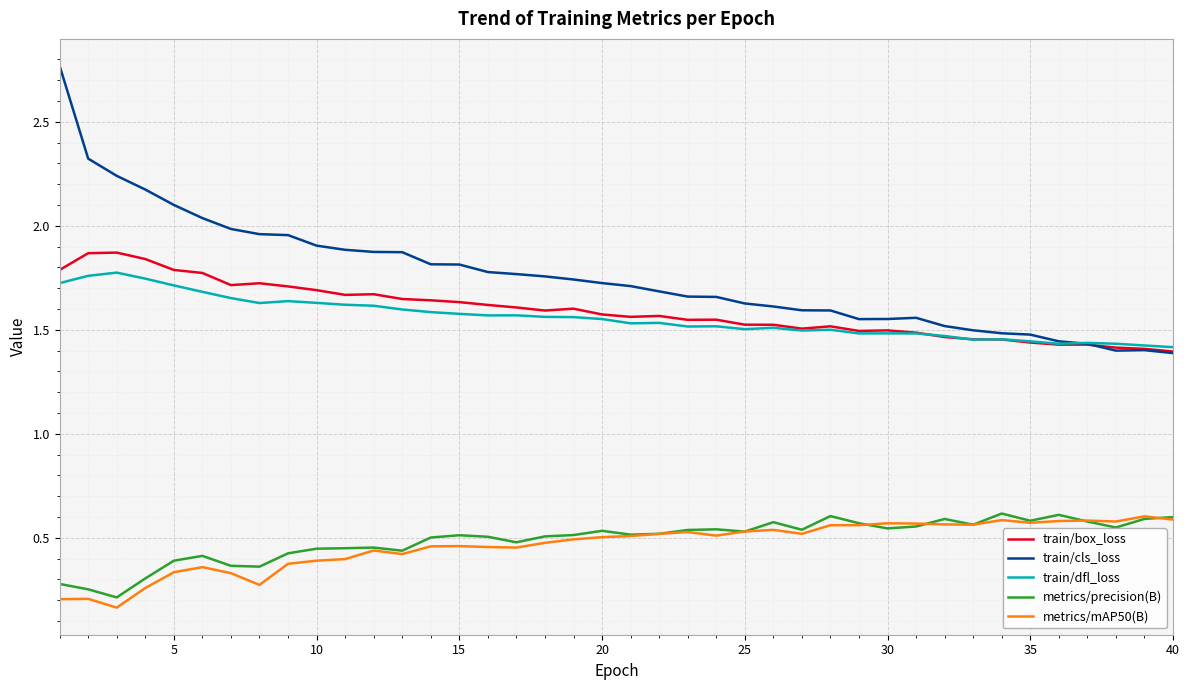

Which series has the largest range (max minus min)?

train/cls_loss